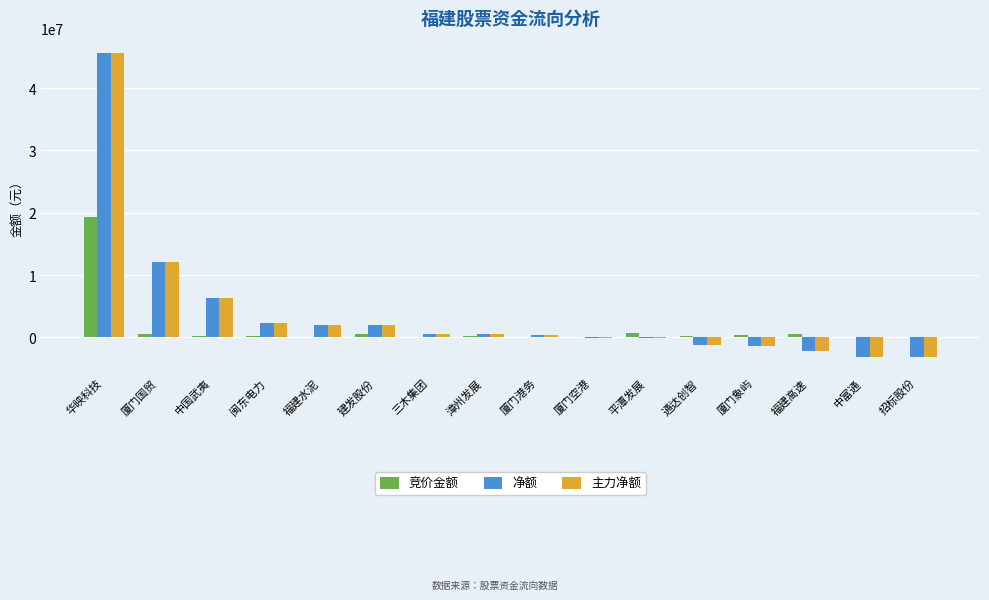

At which label is 净额 closest to 21218760?

厦门国贸